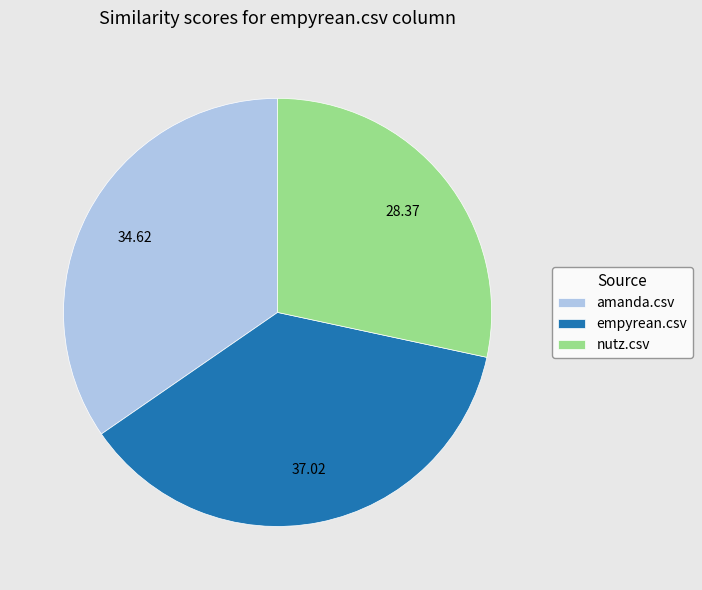

Rank the categories by value from highest to lowest.

empyrean.csv, amanda.csv, nutz.csv